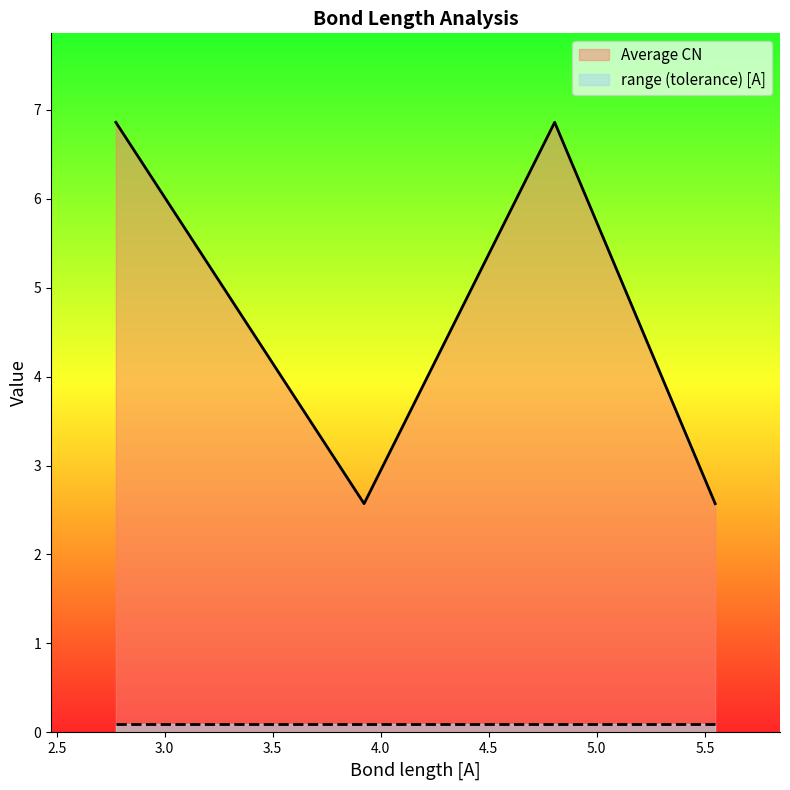

Does the chart display data point markers on the line(s)?

No